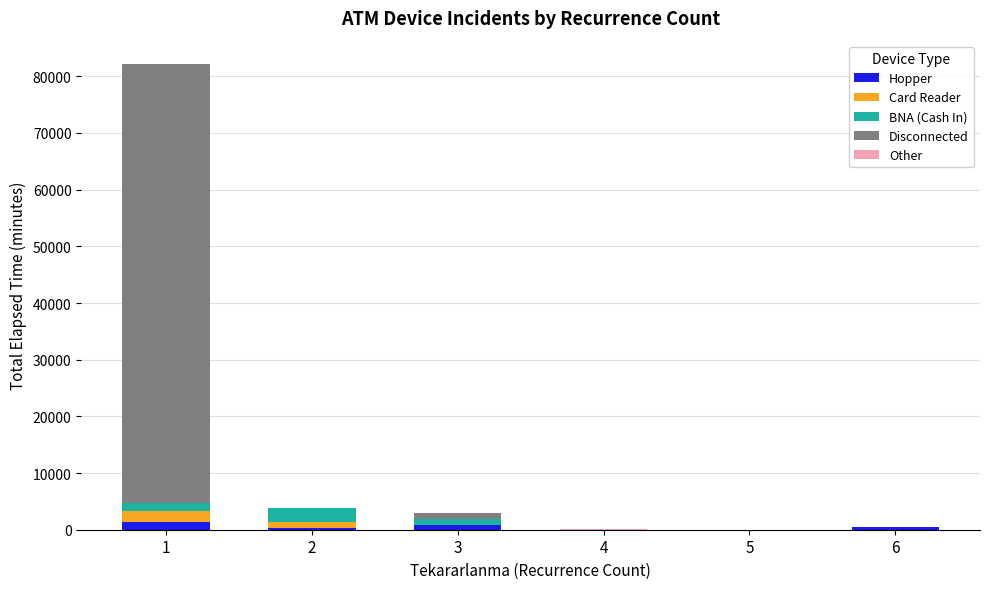

Are the bars grouped side by side (vs. stacked)?

No